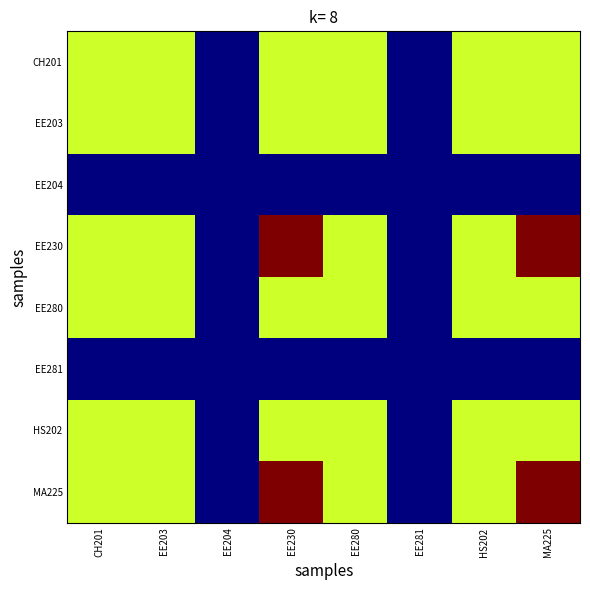

What is the maximum value shown in the chart?

8